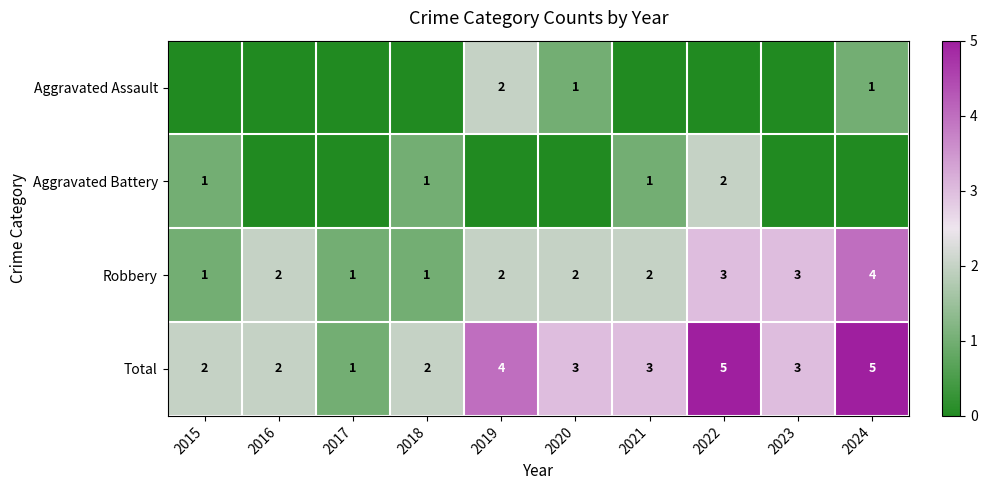

What is the sum of the Total values at 2015 and 2021?

5